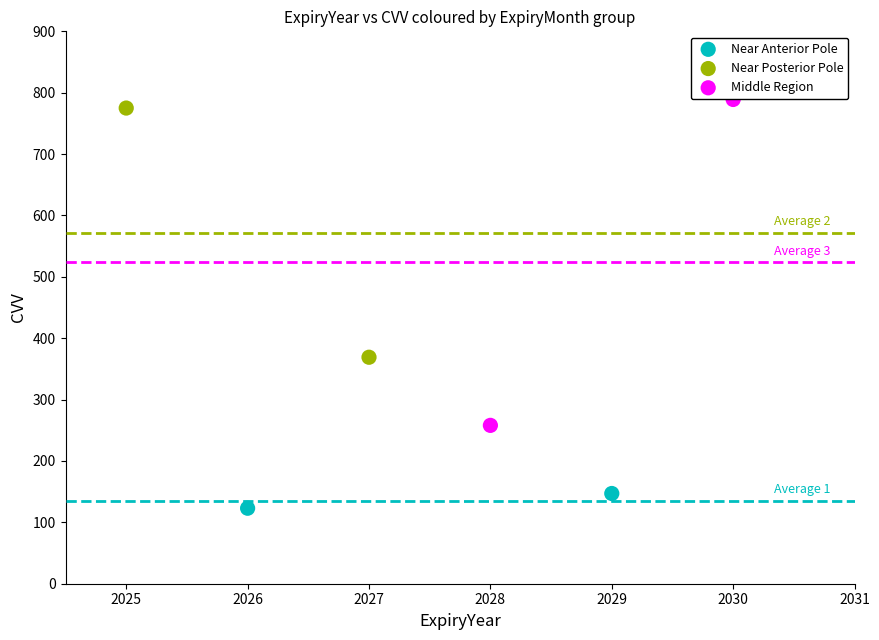

Which series contains the lowest Y value?

Near Anterior Pole